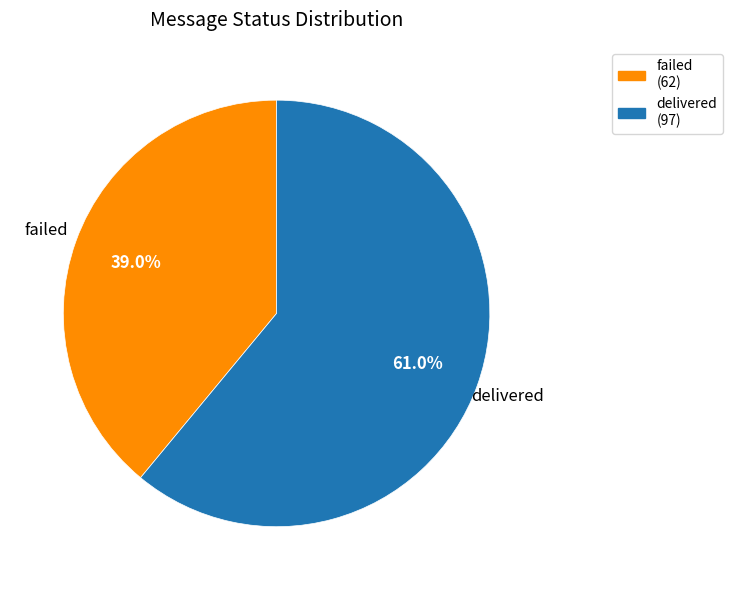

To the nearest percent, what percentage of the pie is delivered?

61%